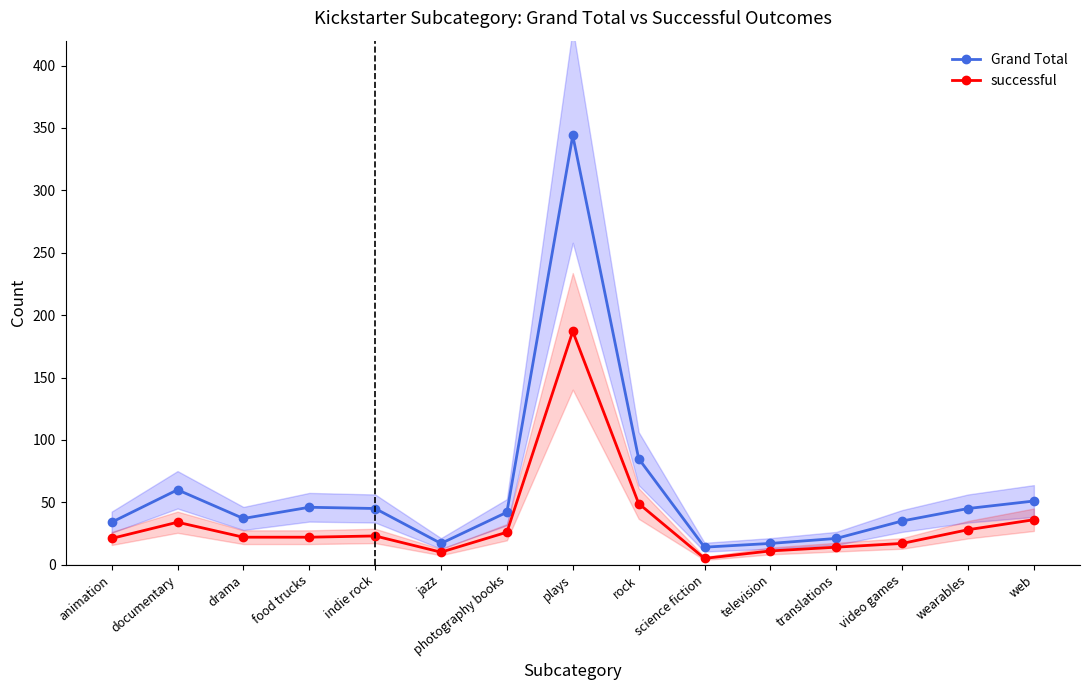

What is the difference between the maximum and minimum values in the Grand Total series?

330